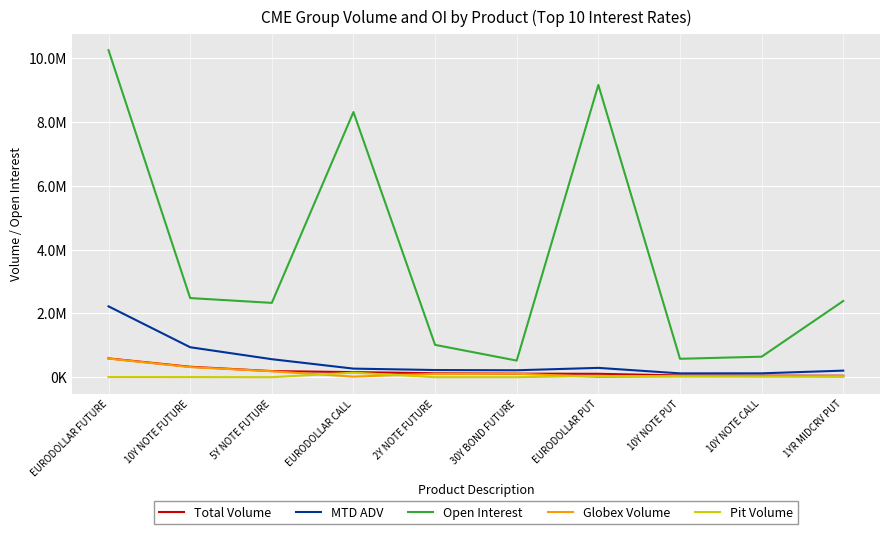

What is the sum of the Total Volume values at EURODOLLAR PUT and 2Y NOTE FUTURE?

230478